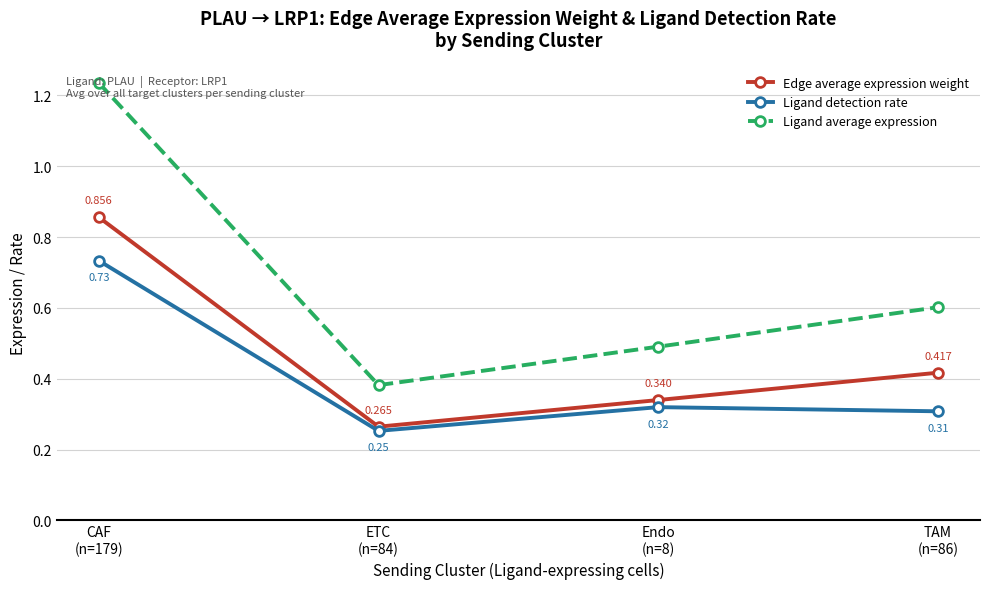

True or false: Edge average expression weight and Ligand average expression intersect in this chart.

False